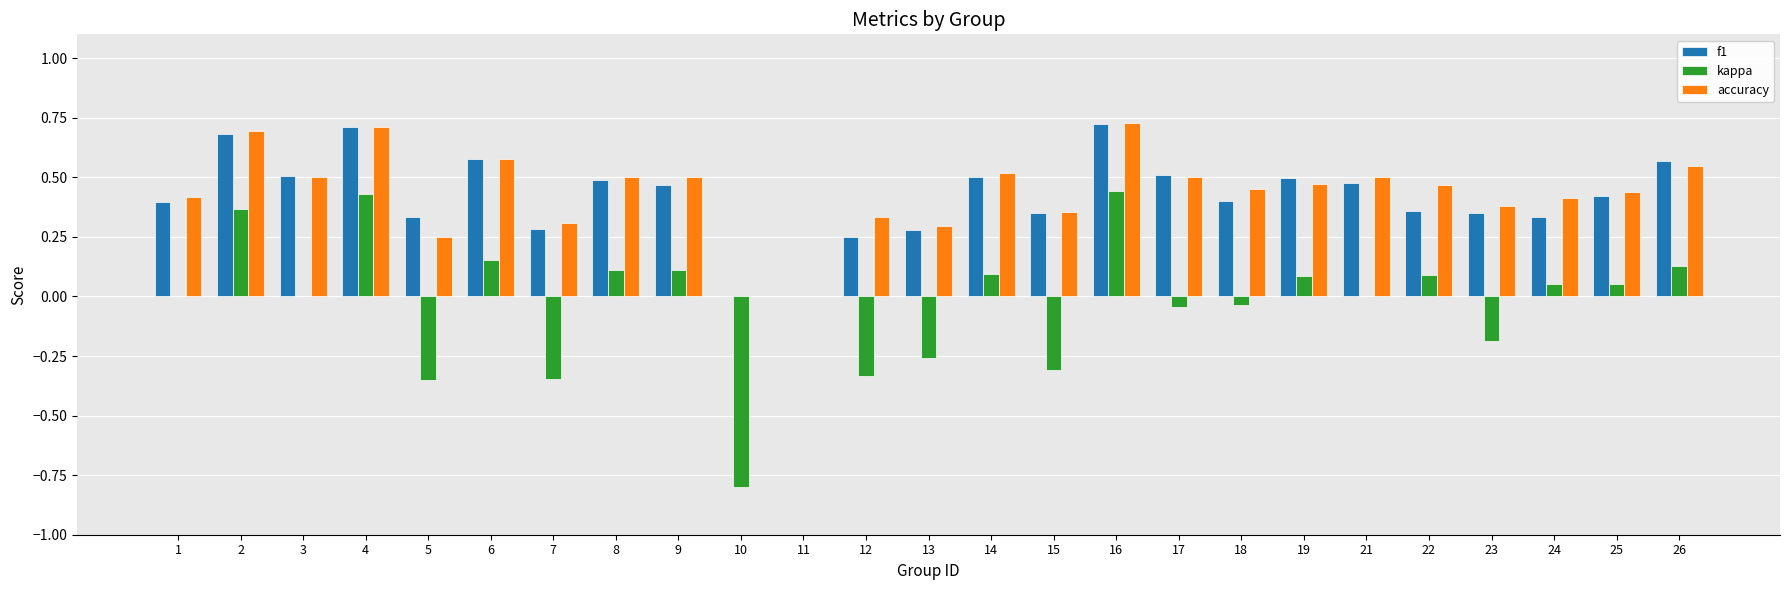

How many groups of bars are there?

25